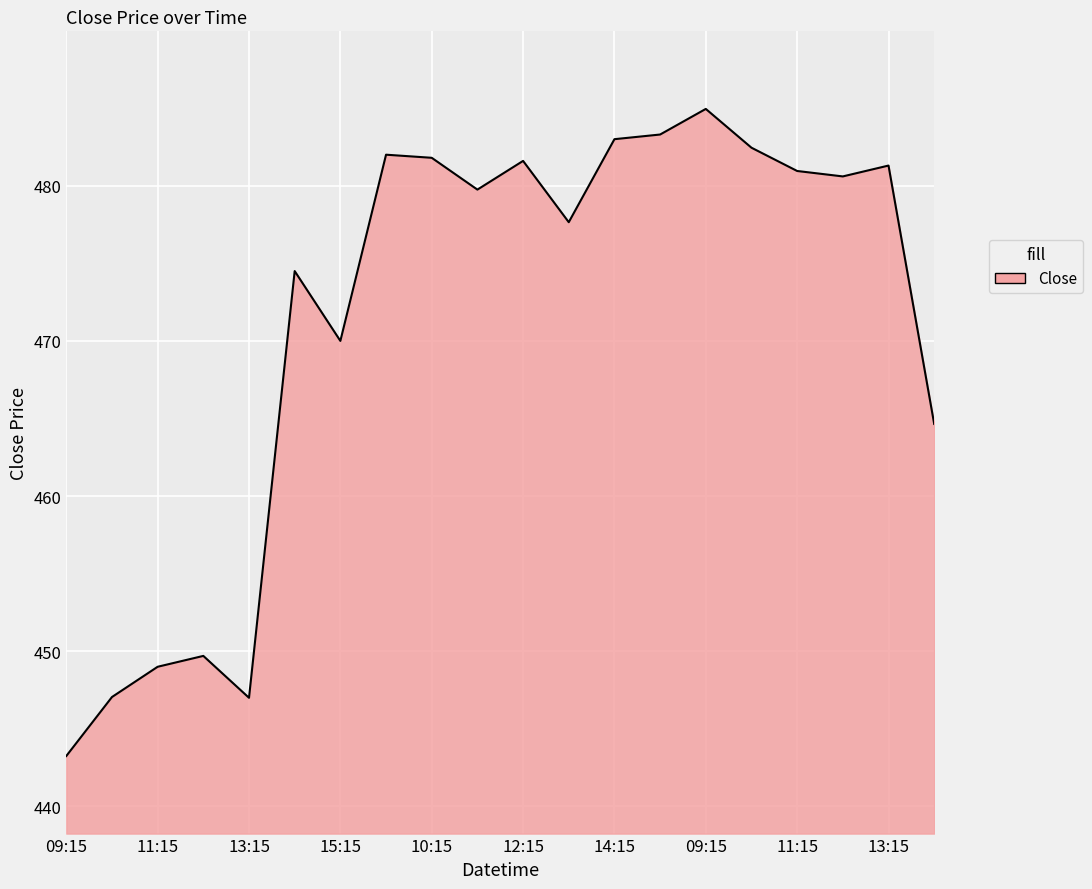

What is the difference between the maximum and minimum values?

41.7